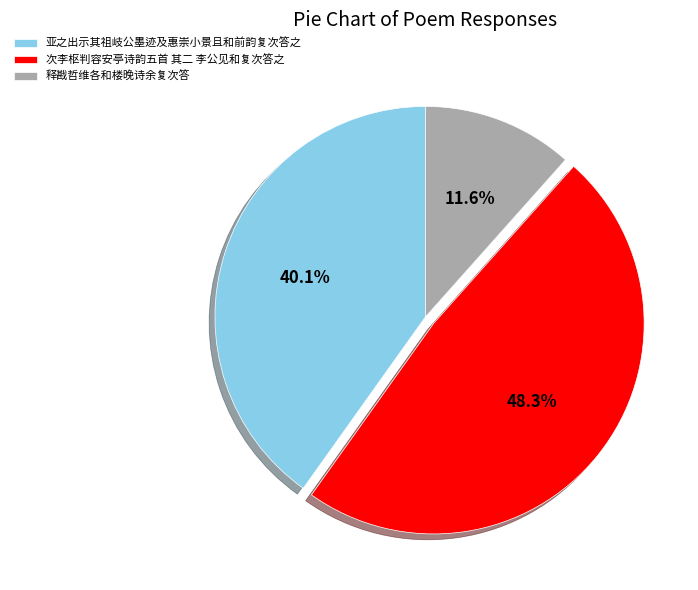

What portion of the pie excludes 亚之出示其祖岐公墨迹及惠崇小景且和前韵复次答之?

59.9%